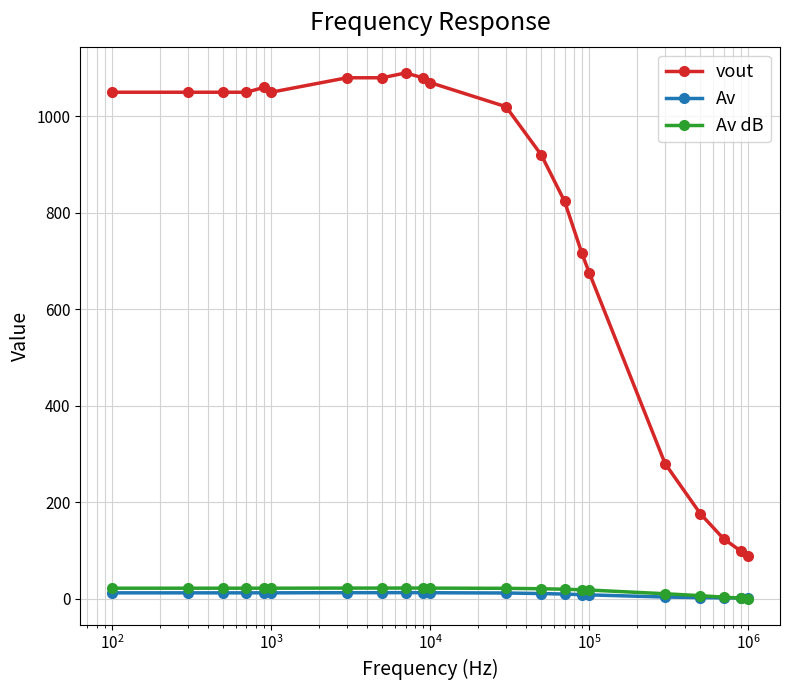

At how many categories does at least one series exceed 955?

12